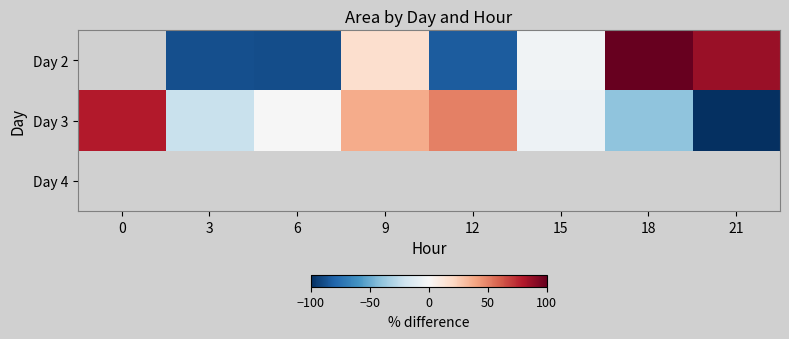

True or false: Day 3 has a value of -22.6 at 3.

True